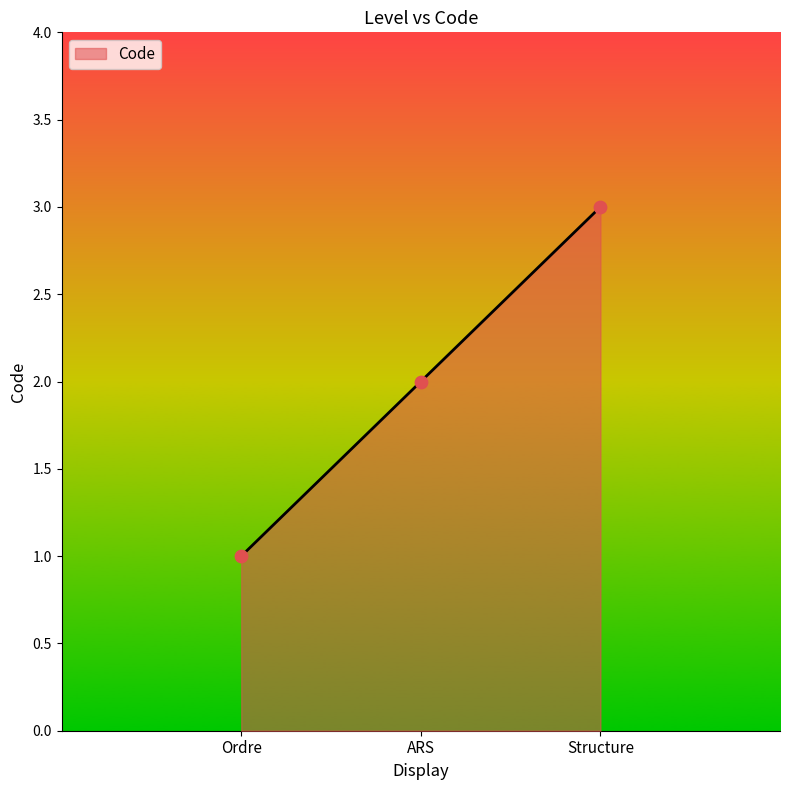

What is the ratio of the value at Ordre to the value at Structure?

0.3